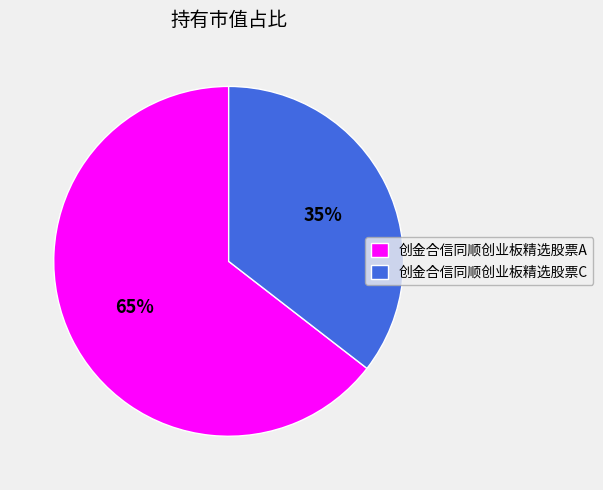

Is the sum of 创金合信同顺创业板精选股票C and 创金合信同顺创业板精选股票A greater than half?

Yes